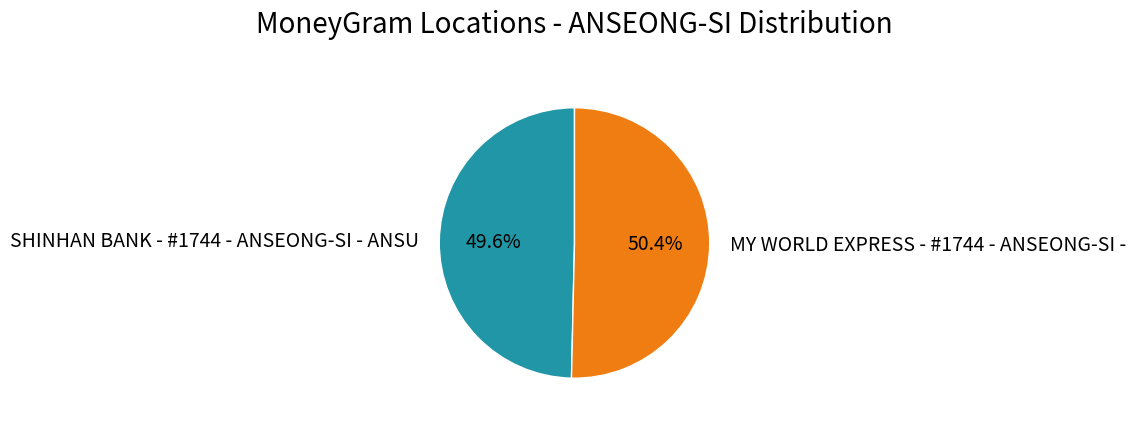

What percentage is the SHINHAN BANK - #1744 - ANSEONG-SI - ANSU slice, to the nearest percent?

50%